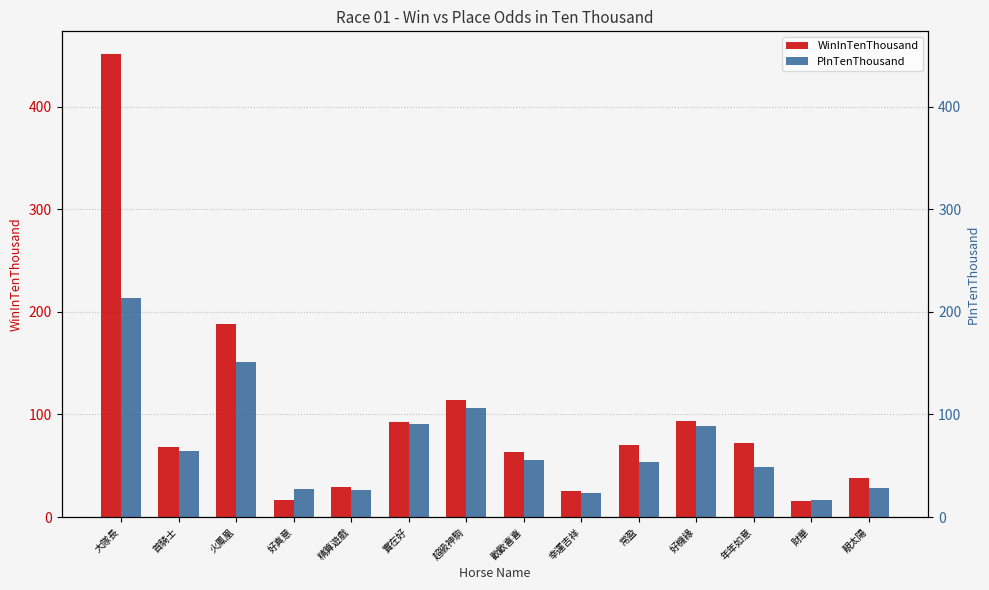

Rank the categories by WinInTenThousand value from lowest to highest.

財華, 好真意, 幸運吉祥, 精算遊戲, 靚太陽, 歡歡喜喜, 首騎士, 常盈, 年年如意, 實在好, 好機緣, 超級神駒, 火鳳凰, 大隊長